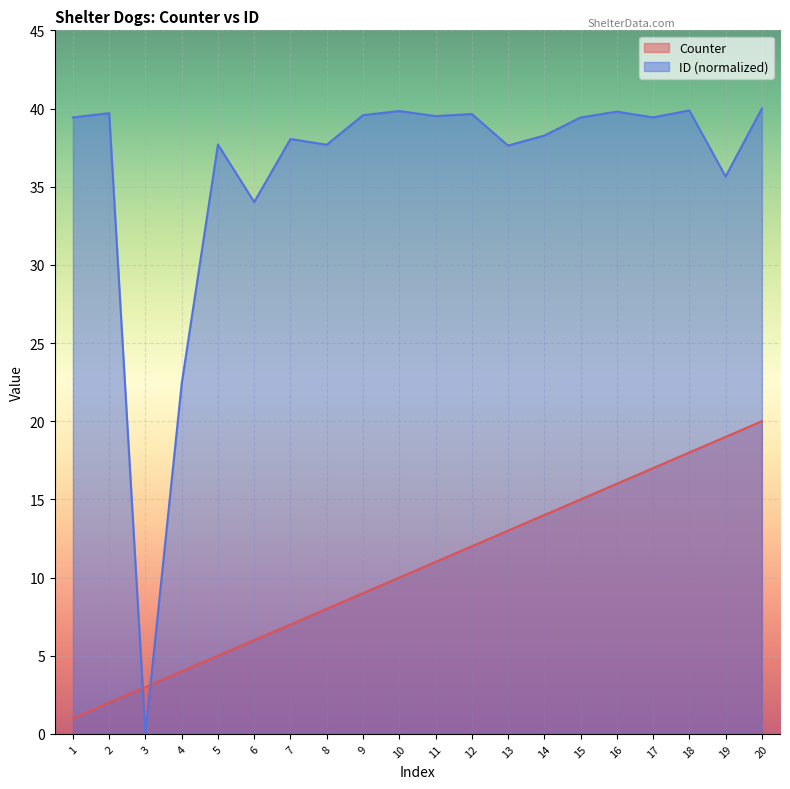

How many values in the ID series exceed 39?

11